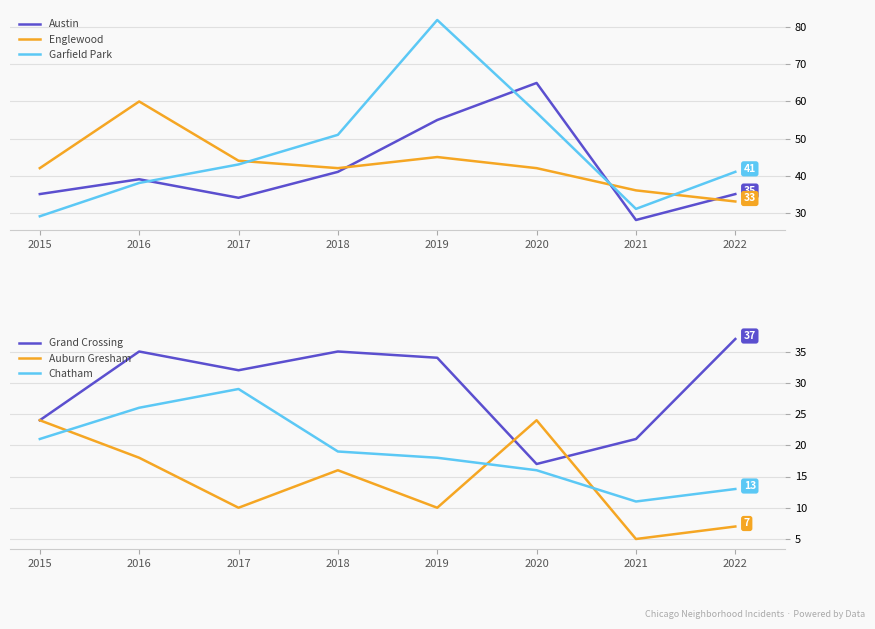

Which label corresponds to the smallest value in the chart?

2021